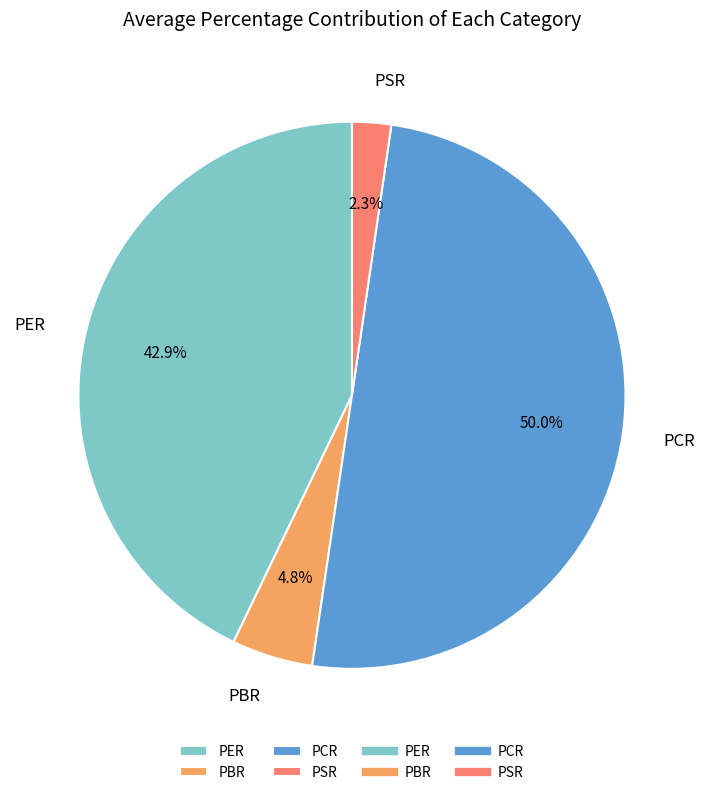

Between PBR and PER, which is larger?

PER